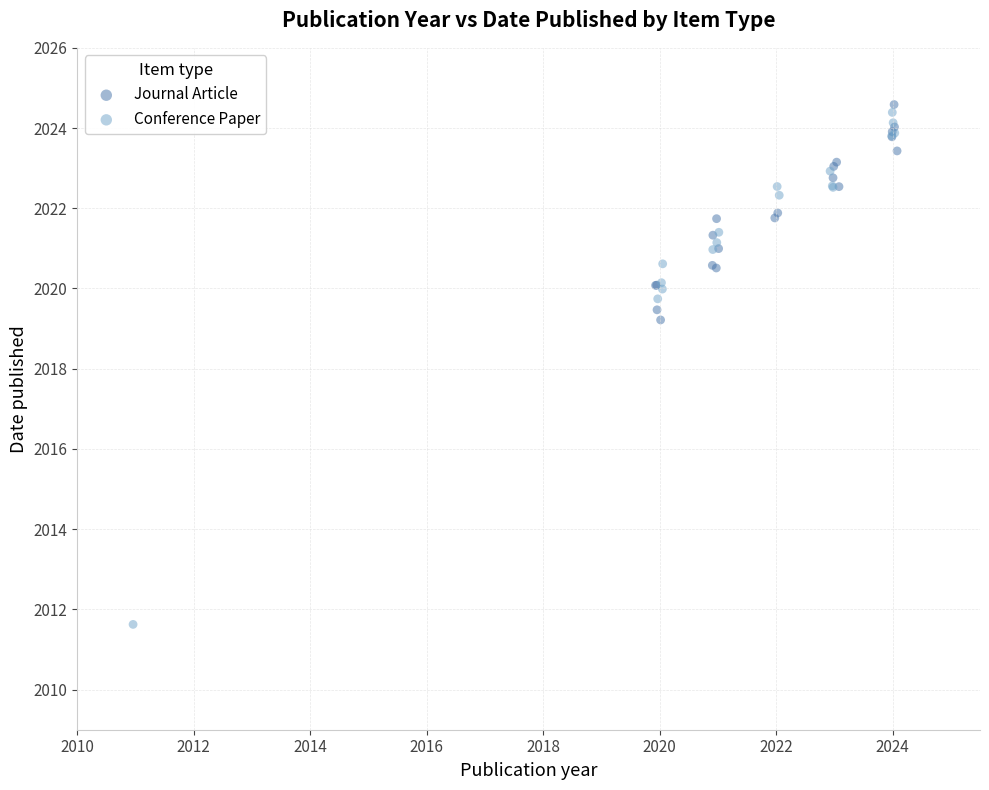

Which series has the largest Y range (max minus min)?

Conference Paper